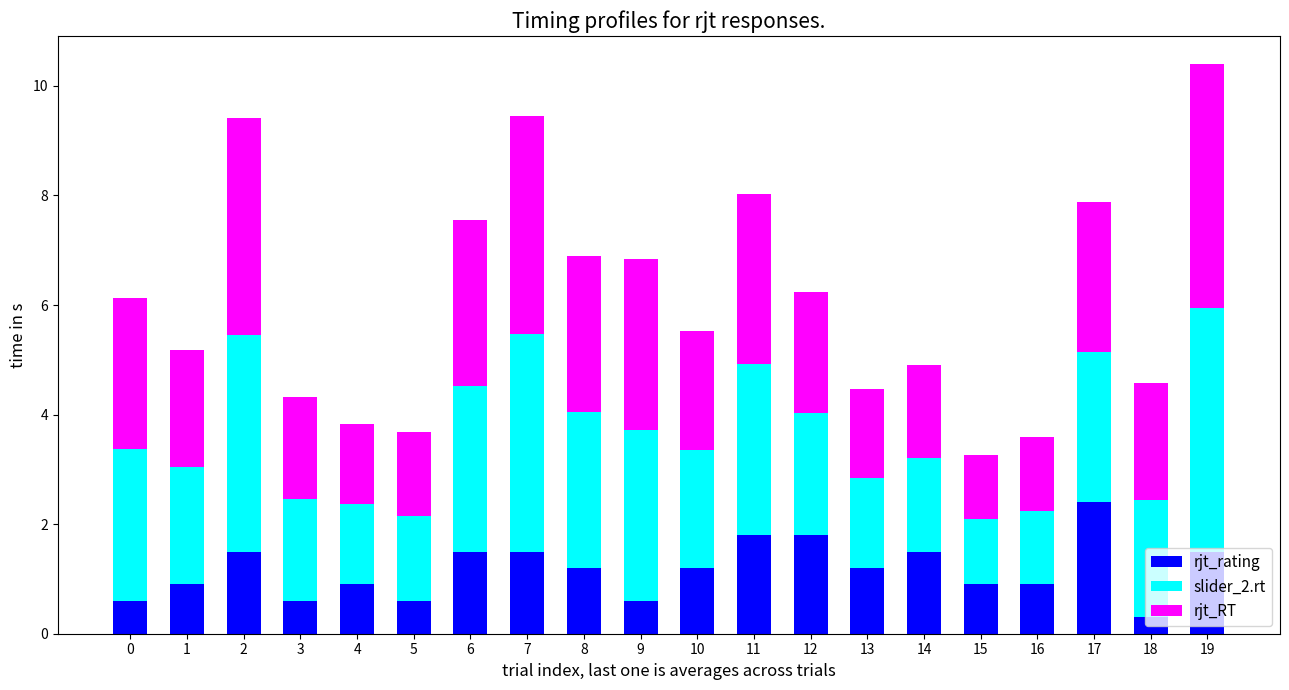

What is the highest value of the rjt_rating series?

2.4